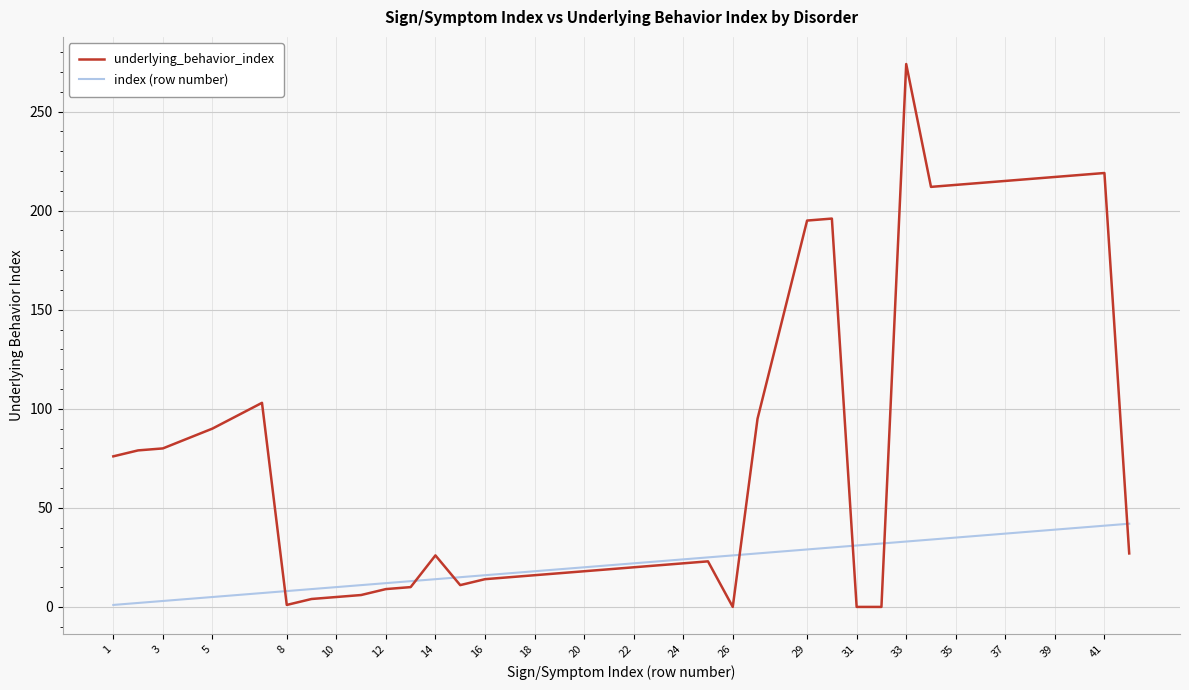

Which series has the largest total across all categories?

underlying_behavior_index